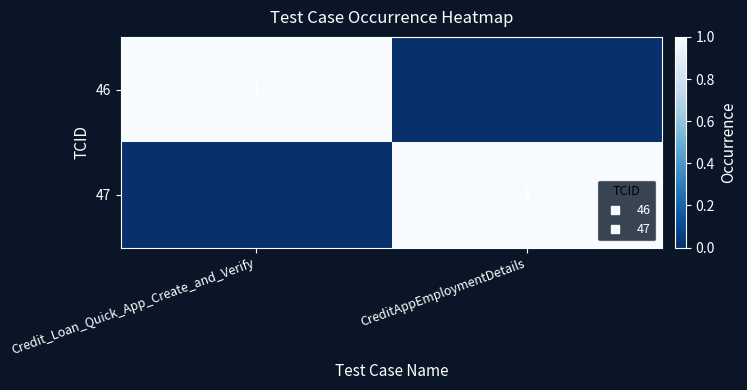

What is the highest value of the 47 series?

1